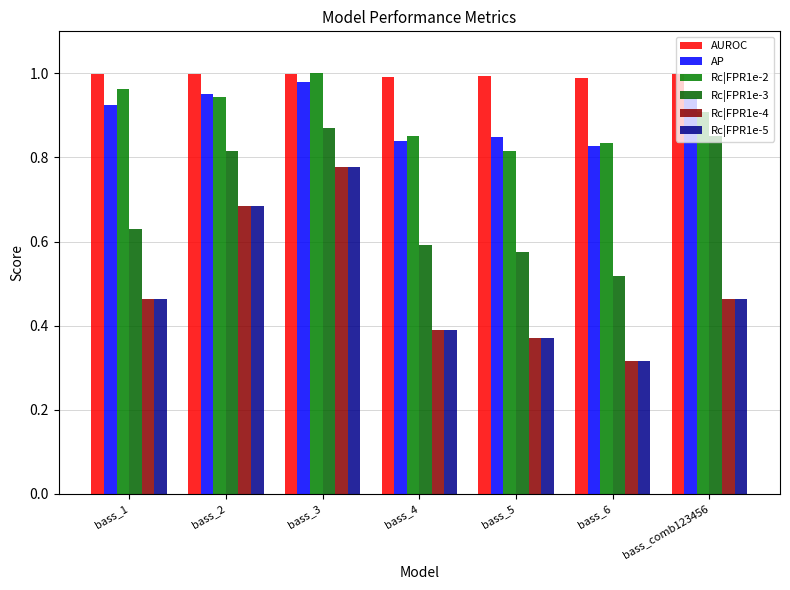

What is the label of the 2nd bar from the left?

bass_2